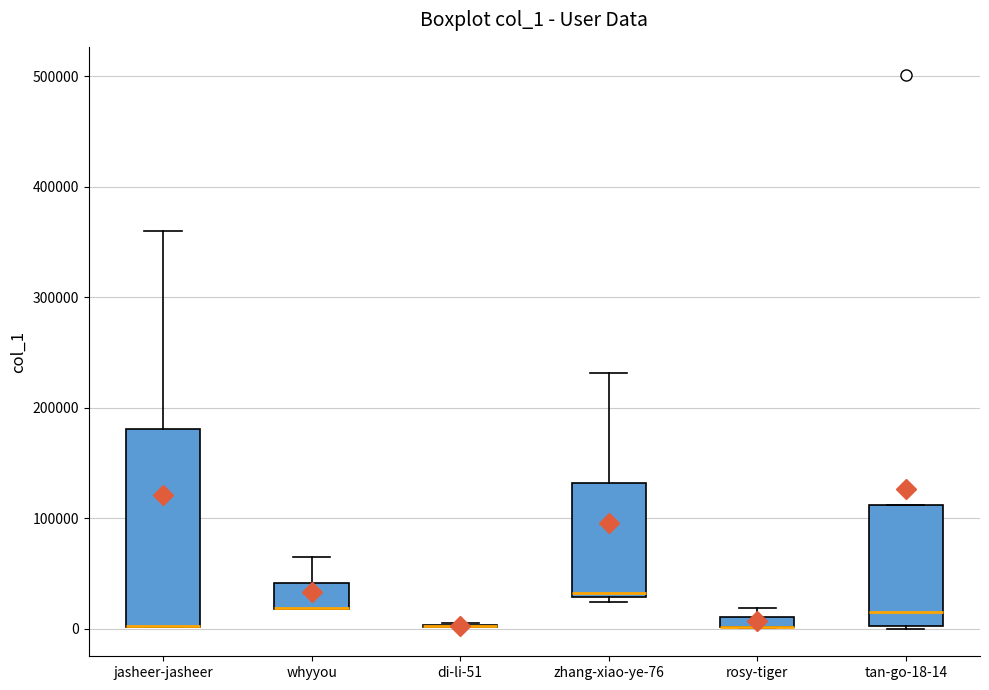

Which box is the tallest, from its lower edge to its upper edge?

jasheer-jasheer